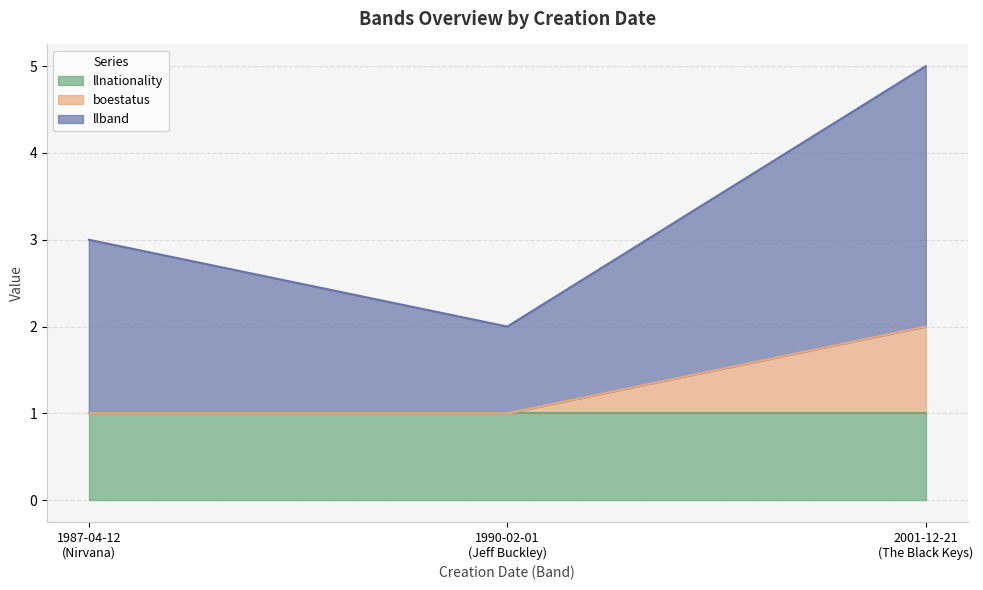

Does the chart have visible grid lines?

Yes